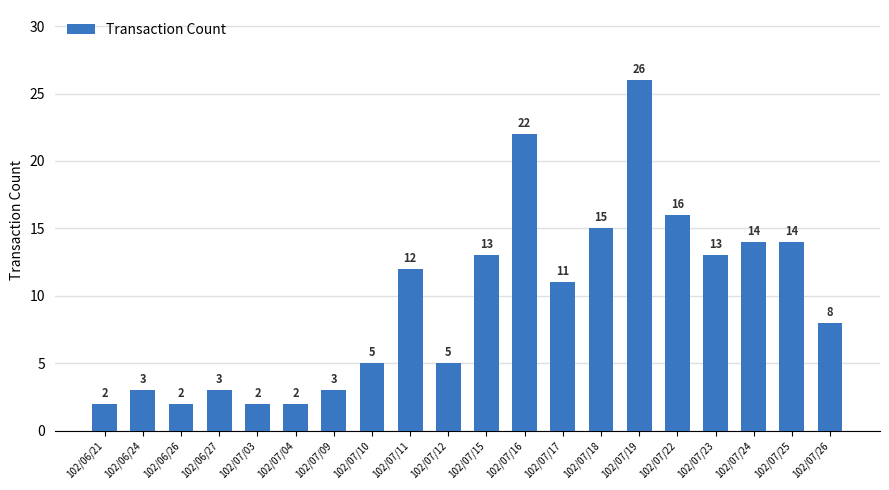

Reading left to right, list all the values displayed in this chart.

102/06/21=2	102/06/24=3	102/06/26=2	102/06/27=3	102/07/03=2	102/07/04=2	102/07/09=3	102/07/10=5	102/07/11=12	102/07/12=5	102/07/15=13	102/07/16=22	102/07/17=11	102/07/18=15	102/07/19=26	102/07/22=16	102/07/23=13	102/07/24=14	102/07/25=14	102/07/26=8